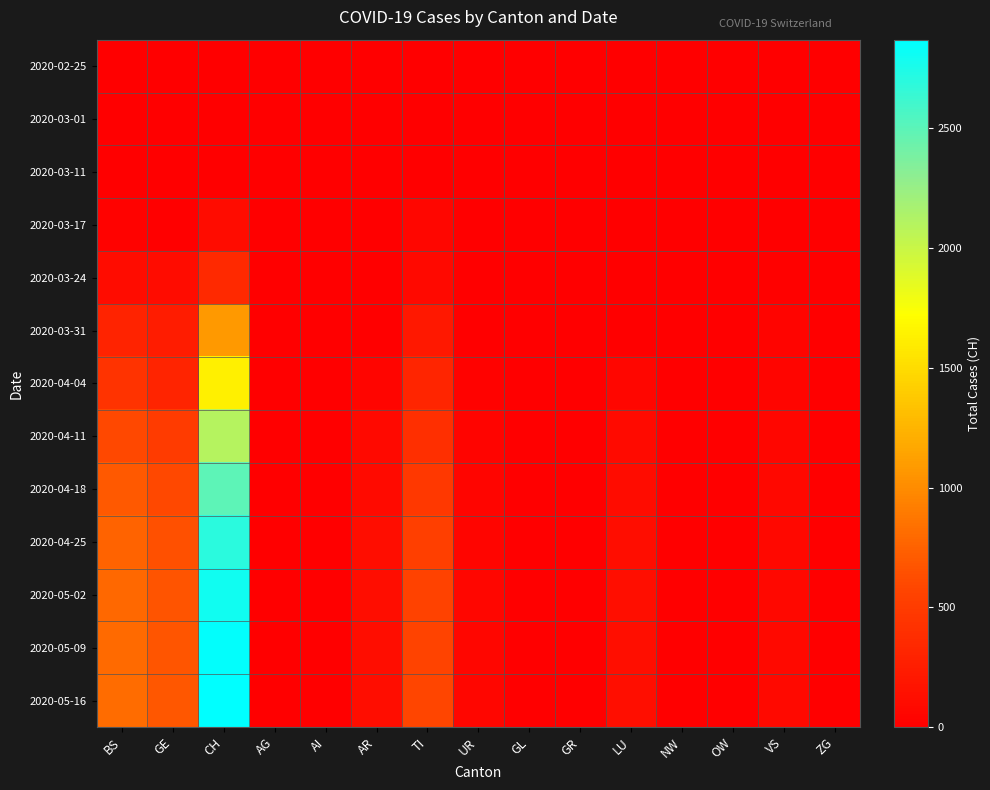

What is the total value across all series at TI?

3773